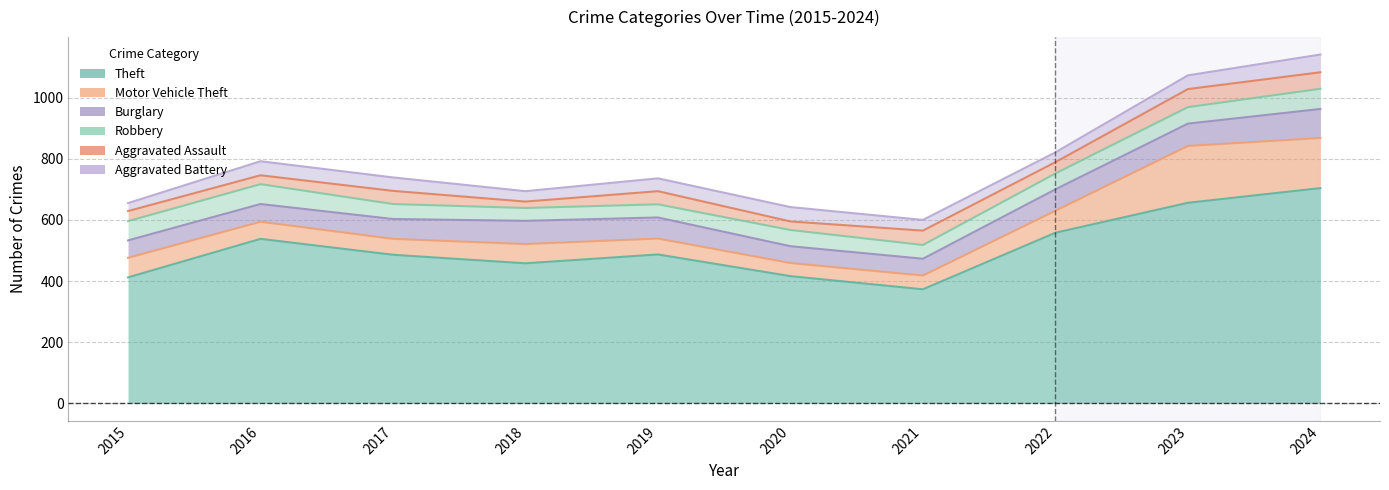

At how many categories does at least one series exceed 266?

10